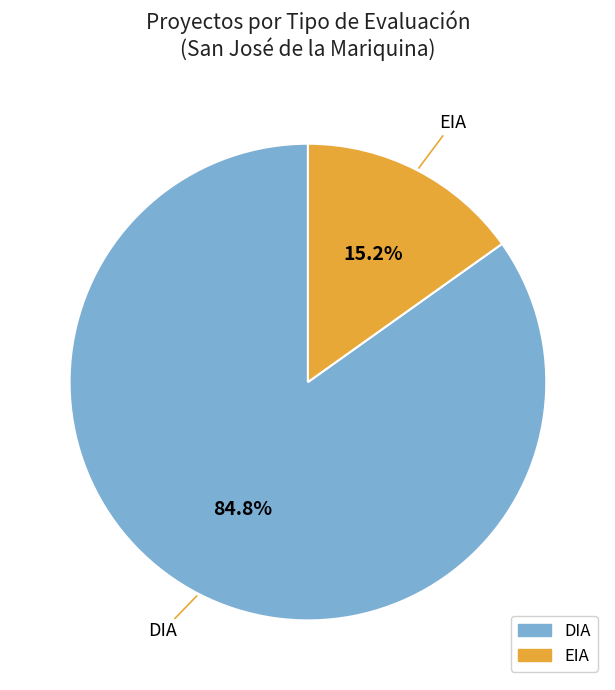

Approximately how many times larger is the value at EIA compared to DIA?

0.2